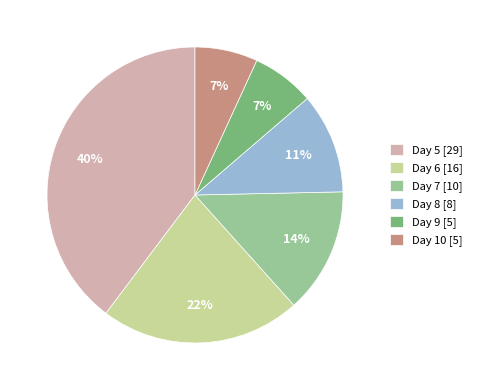

Is it true that Day 7 is 3% of the pie?

False